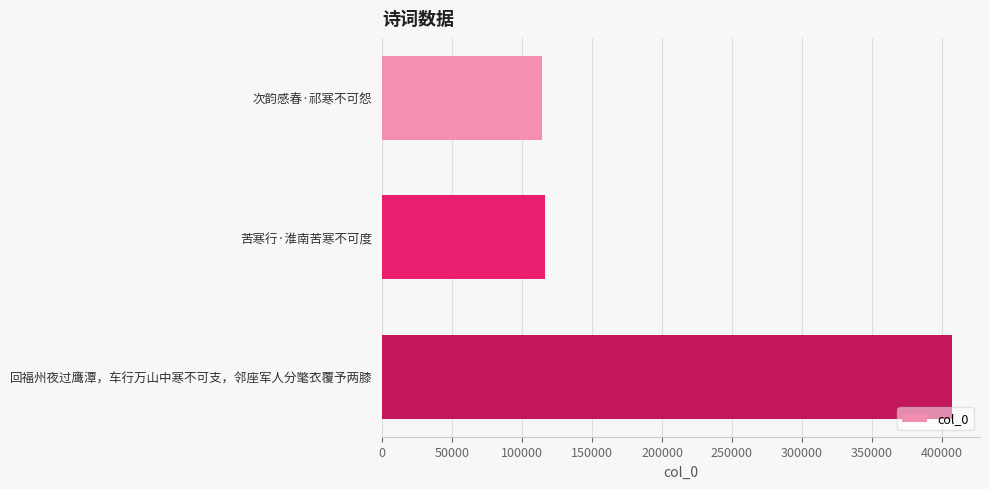

Reading top to bottom, extract all data points from this chart.

次韵感春·祁寒不可怨=114320	苦寒行·淮南苦寒不可度=116519	回福州夜过鹰潭，车行万山中寒不可支，邻座军人分氅衣覆予两膝=406949